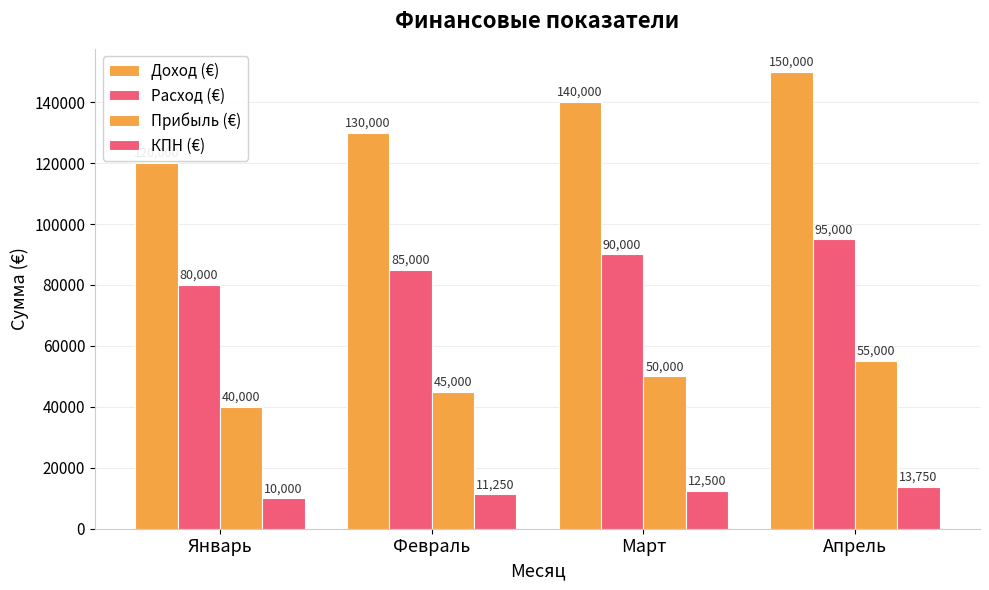

Are the bars grouped side by side (vs. stacked)?

Yes